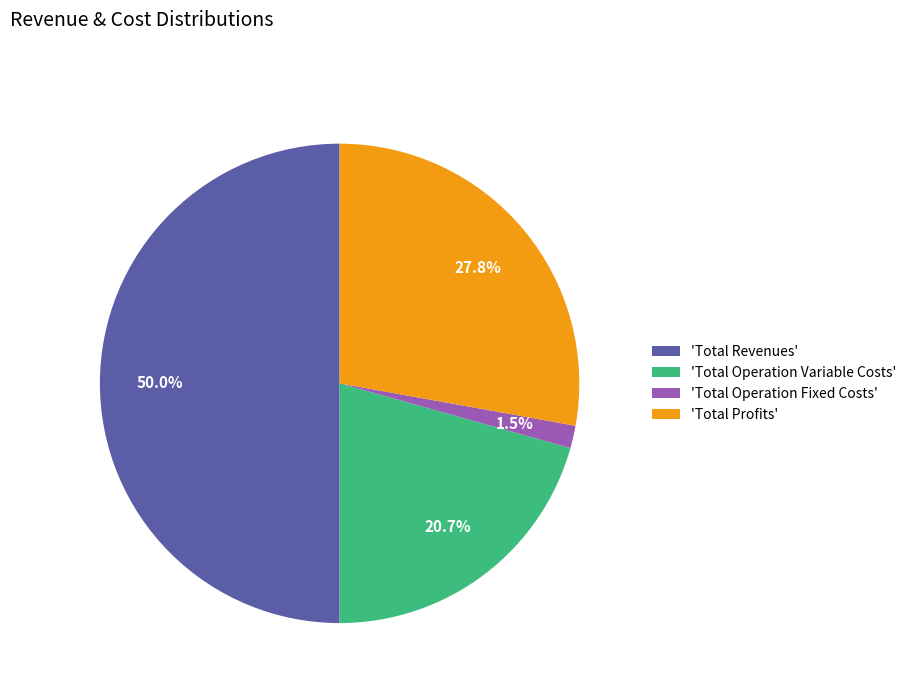

Count the number of slices in the pie.

4